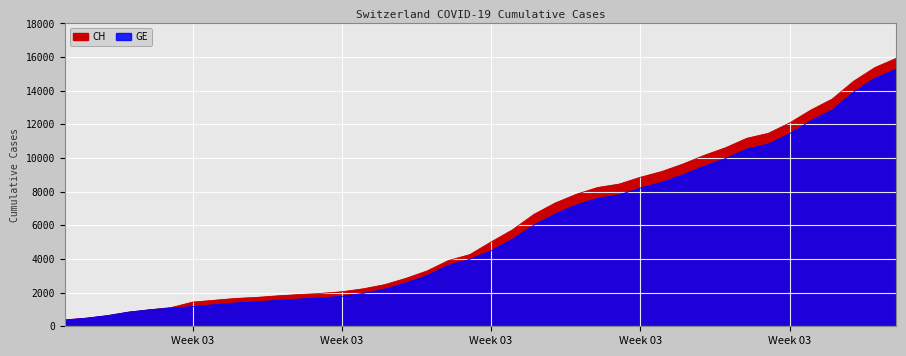

Rank the series by their maximum value, from lowest to highest.

GE, CH